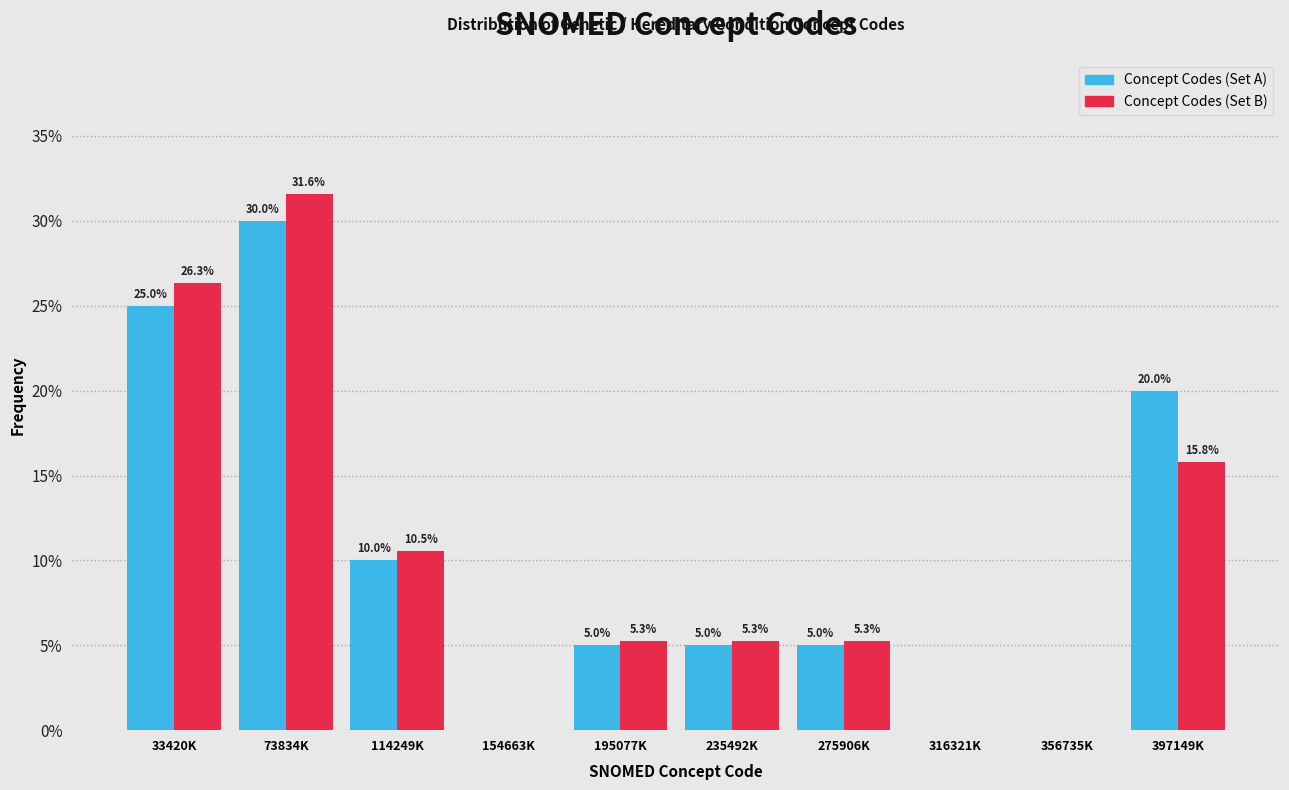

Reading left to right, extract all data points from this chart.

Concept Codes (Set A): 33420K=25.0	73834K=30.0	114249K=10.0	154663K=0.0	195077K=5.0	235492K=5.0	275906K=5.0	316321K=0.0	356735K=0.0	397149K=20.0
Concept Codes (Set B): 33420K=26.3	73834K=31.6	114249K=10.5	154663K=0.0	195077K=5.3	235492K=5.3	275906K=5.3	316321K=0.0	356735K=0.0	397149K=15.8